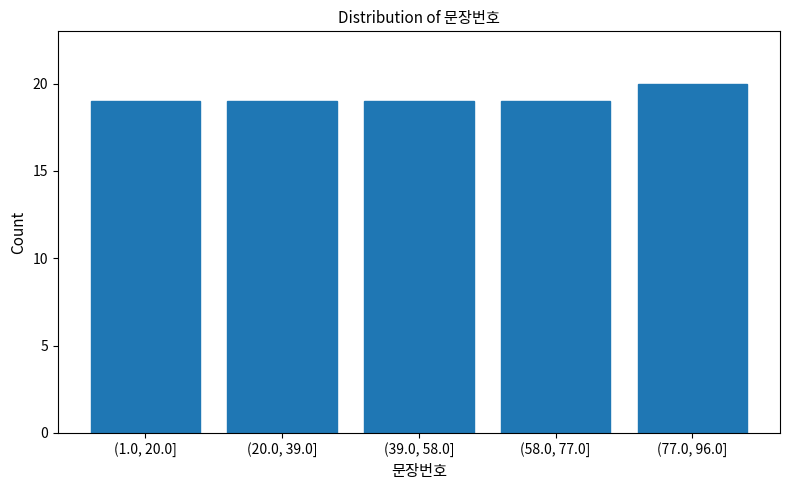

Reading left to right, extract all data points from this chart.

19	19	19	19	20